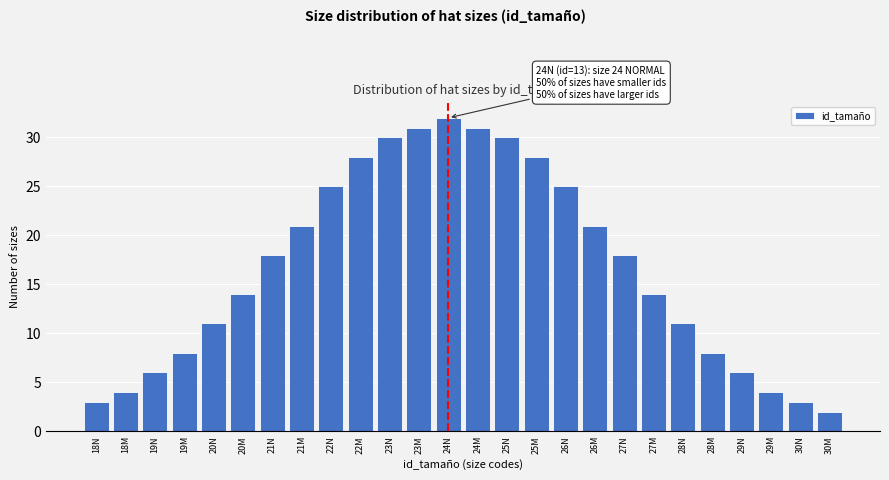

Reading left to right, extract all data points from this chart.

3	4	6	8	11	14	18	21	25	28	30	31	32	31	30	28	25	21	18	14	11	8	6	4	3	2